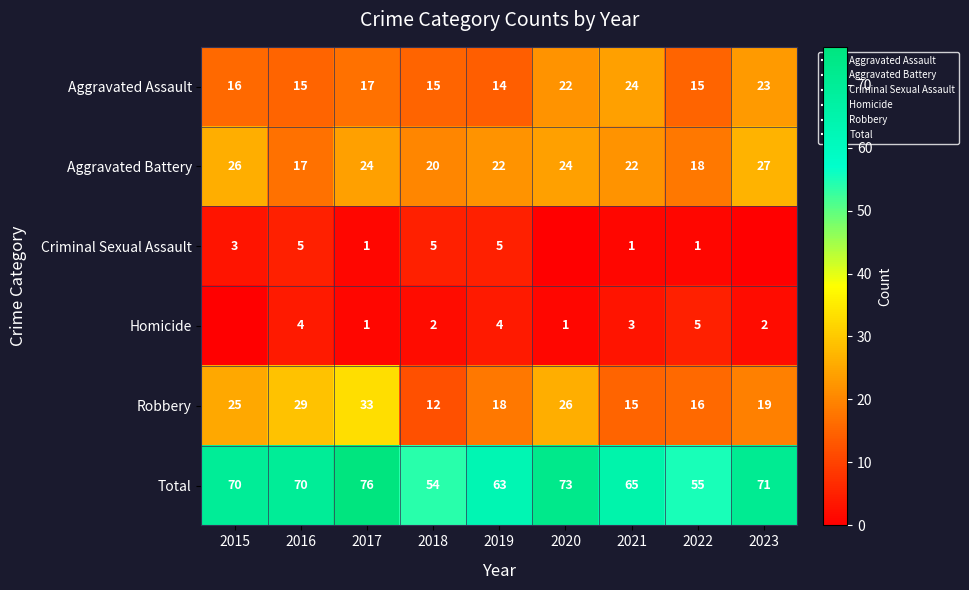

Which series has the largest total across all categories?

Total